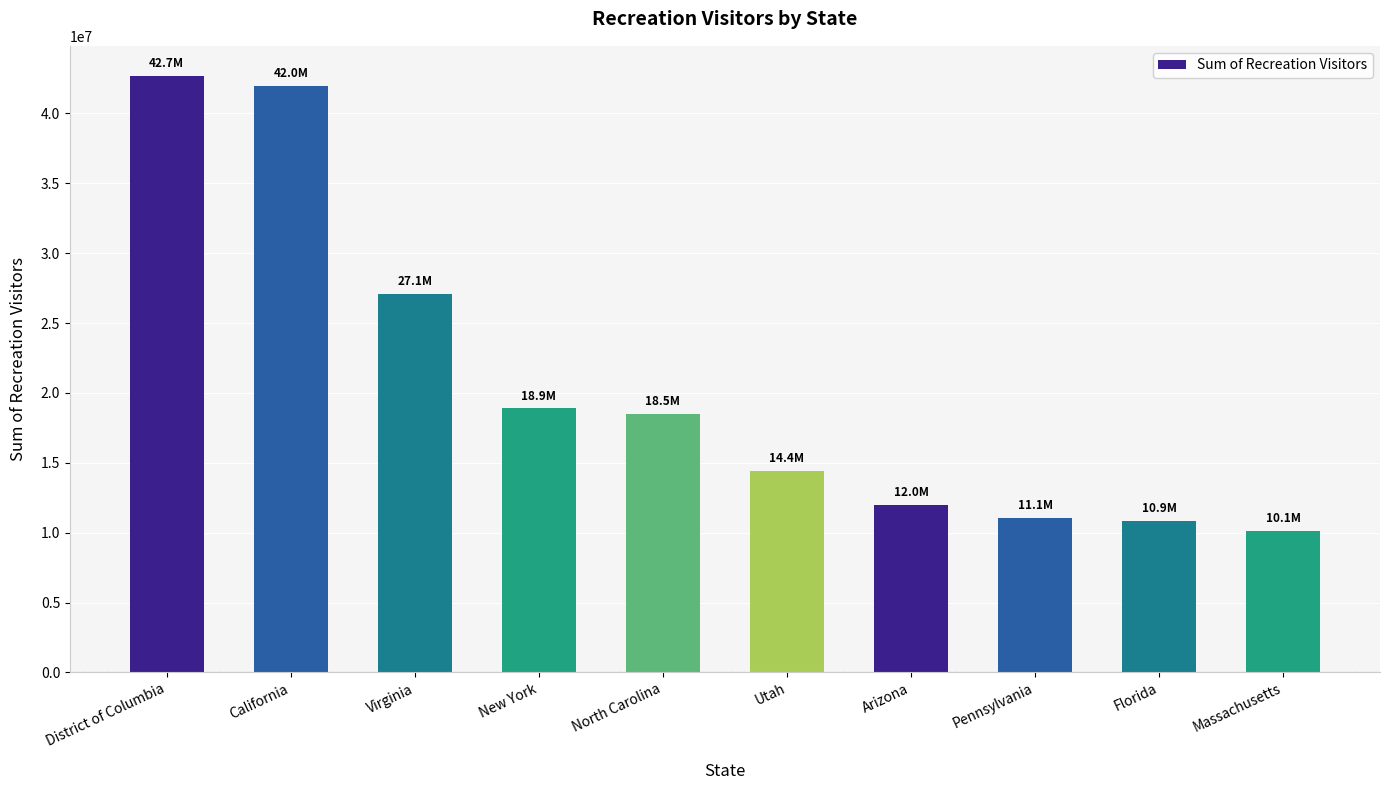

What value does the data have at California?

41977184.0